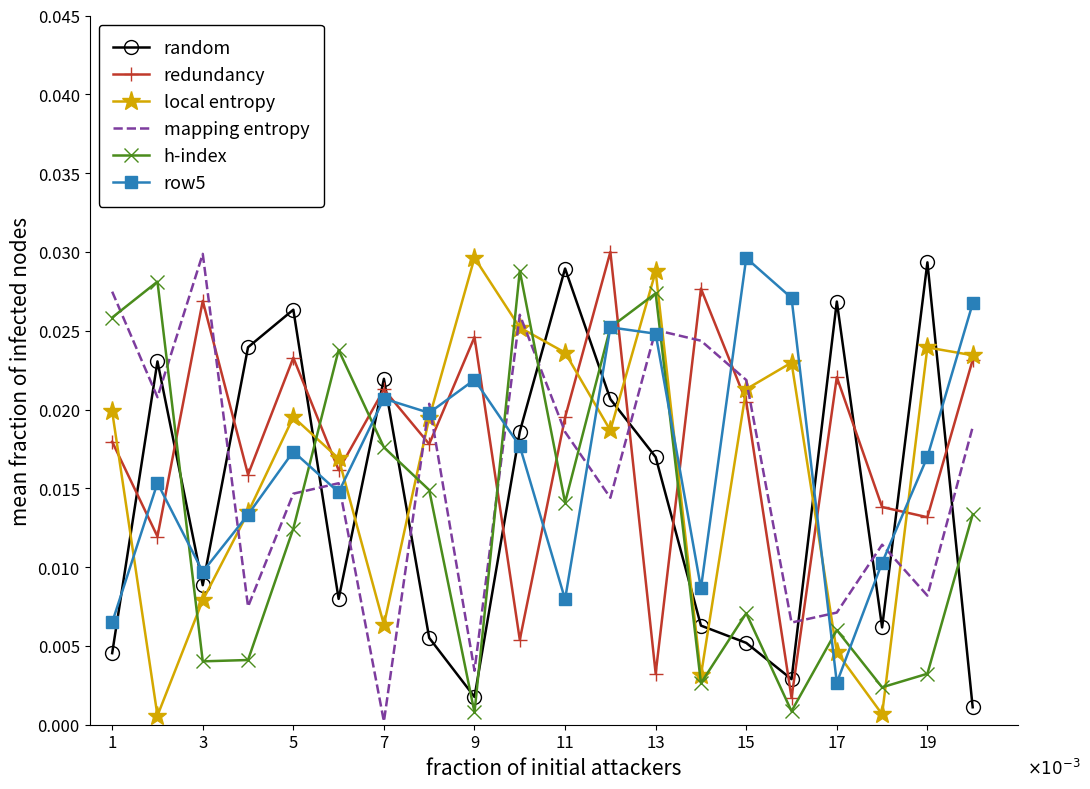

How many times do redundancy and row5 cross each other?

11